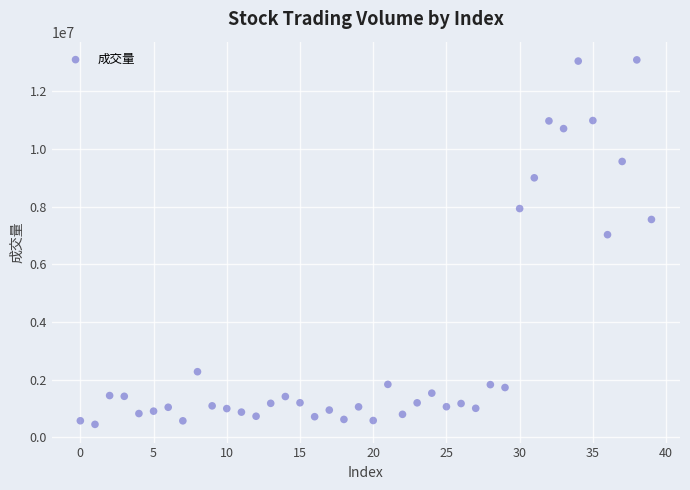

What is the range of Y values (max minus min)?

12639711